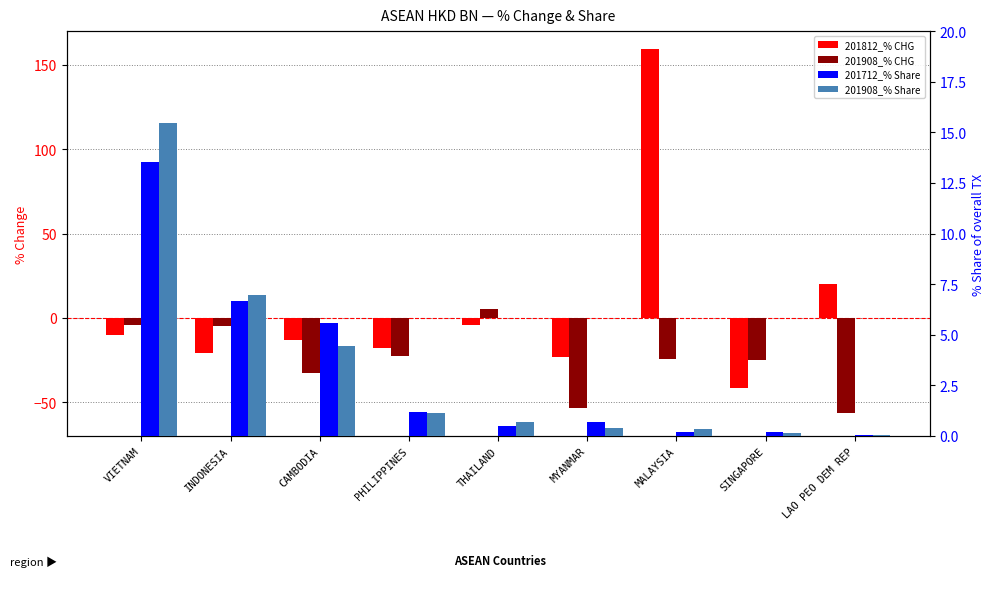

What is the label of the 5th bar from the right?

THAILAND